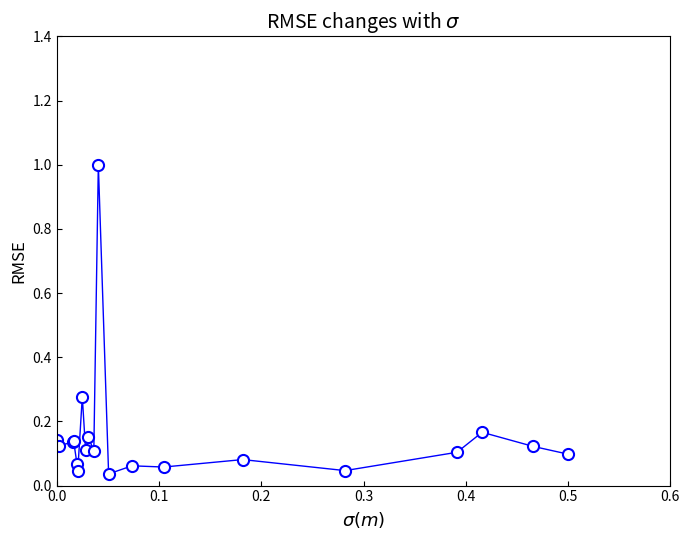

What is the sum of all values?

3.1